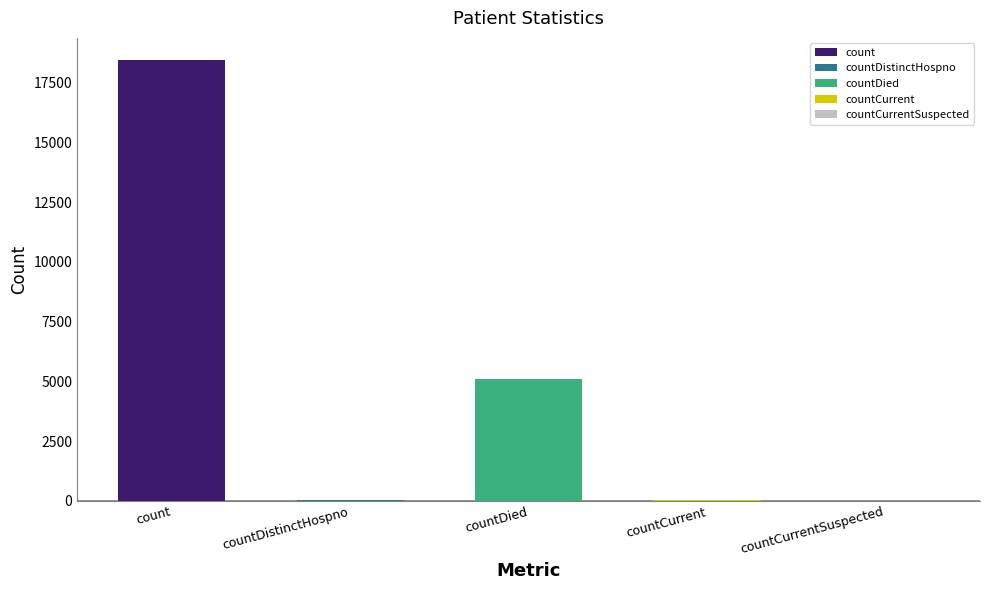

List the labels in order of value, largest first.

count, countDied, countCurrent, countDistinctHospno, countCurrentSuspected